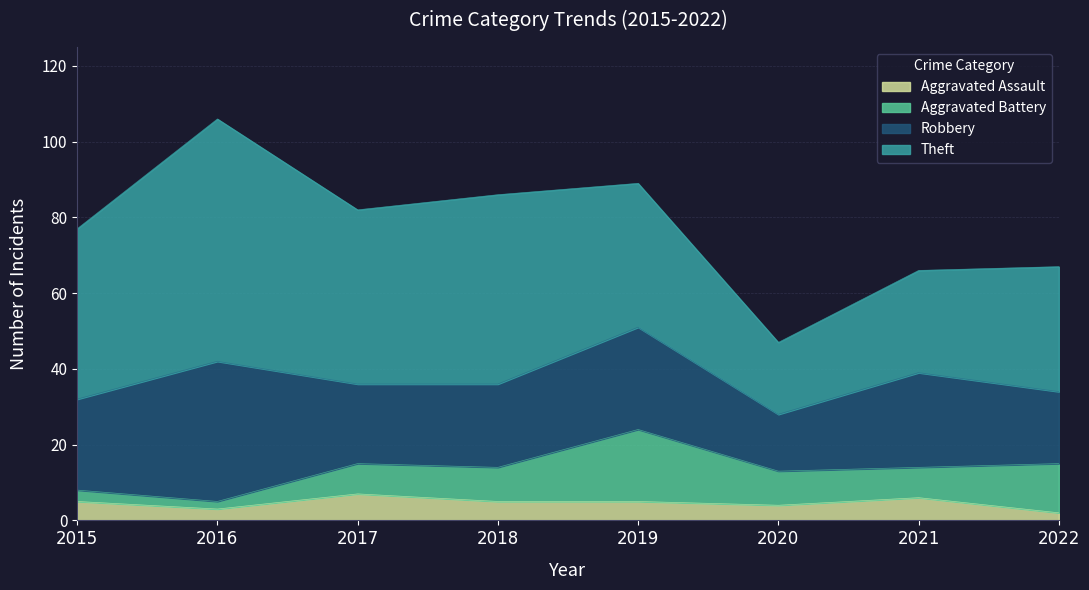

How many data points in Aggravated Assault are above 5?

2